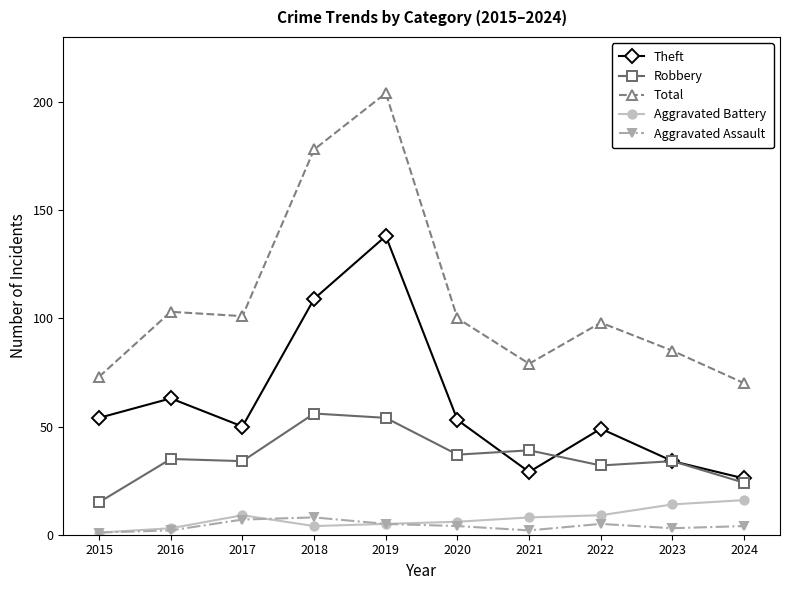

True or false: Aggravated Battery and Total cross at least once.

False